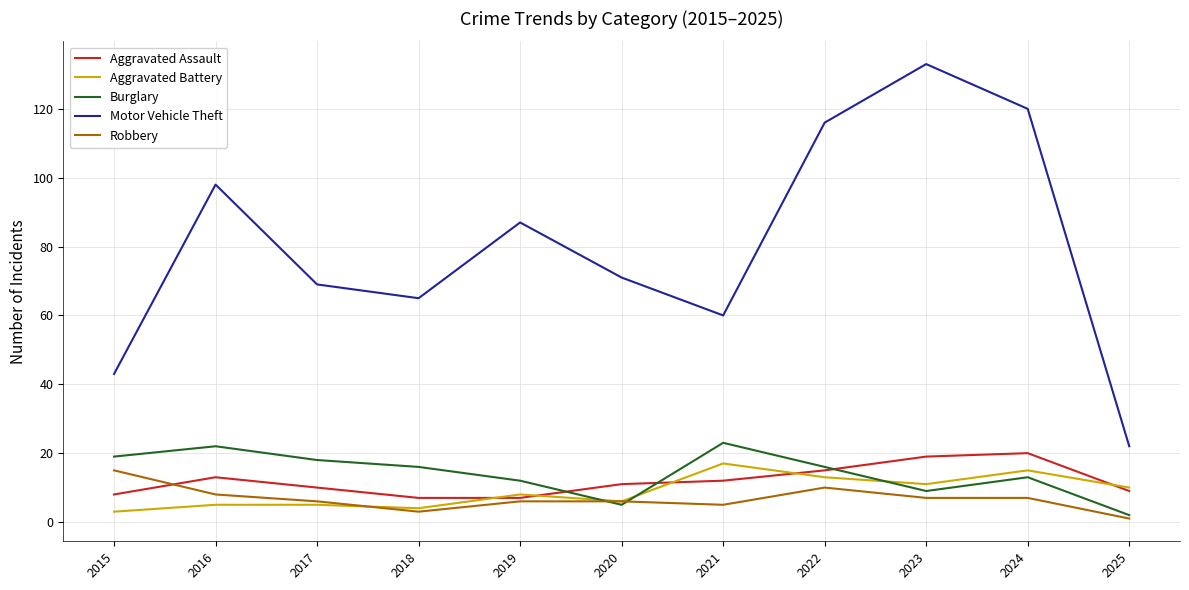

What is the difference between the second highest and second lowest values in the Aggravated Assault series?

12